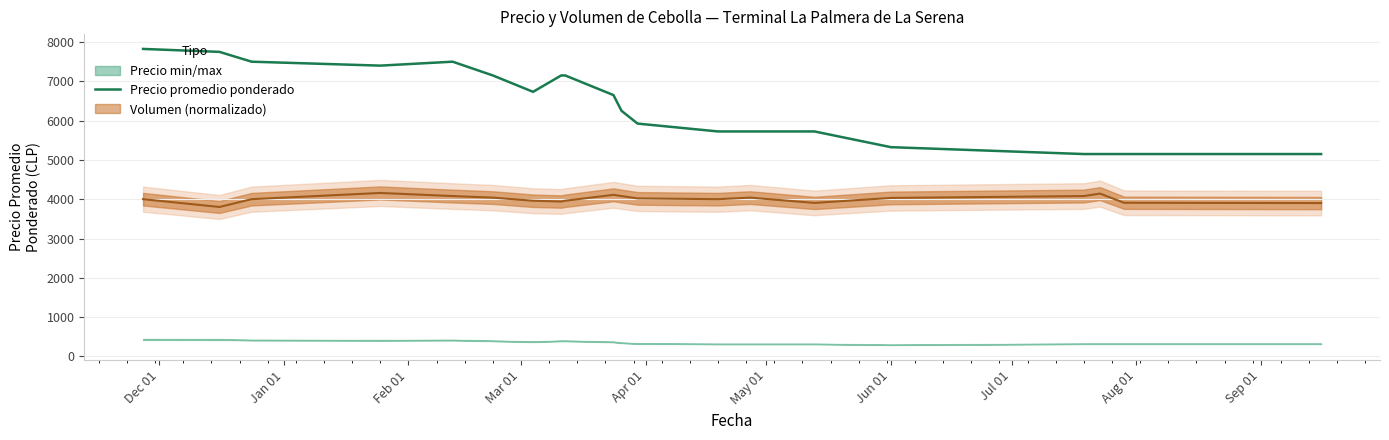

Does the chart have visible grid lines?

Yes